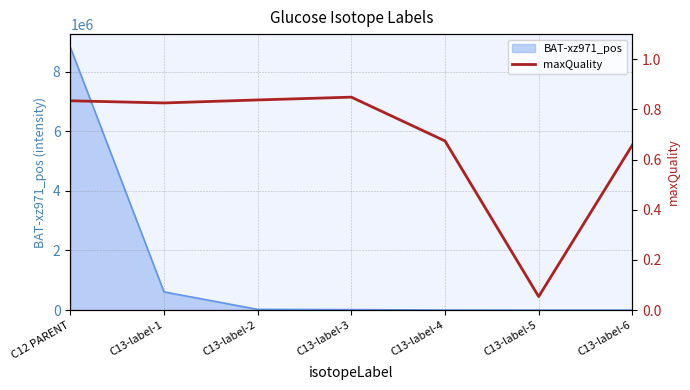

Which category has the highest value in the BAT-xz971_pos series?

C12 PARENT